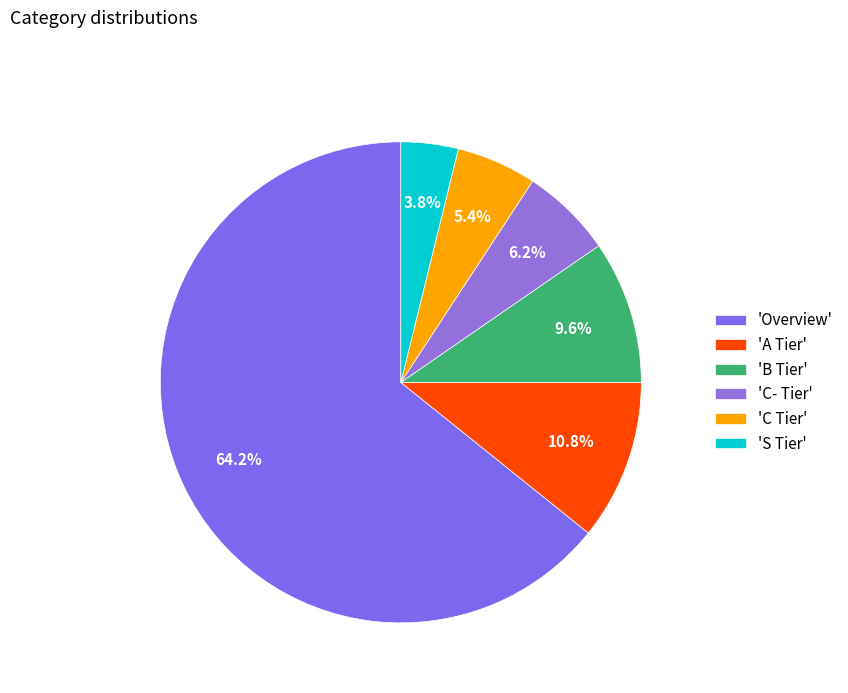

Count the number of slices in the pie.

6